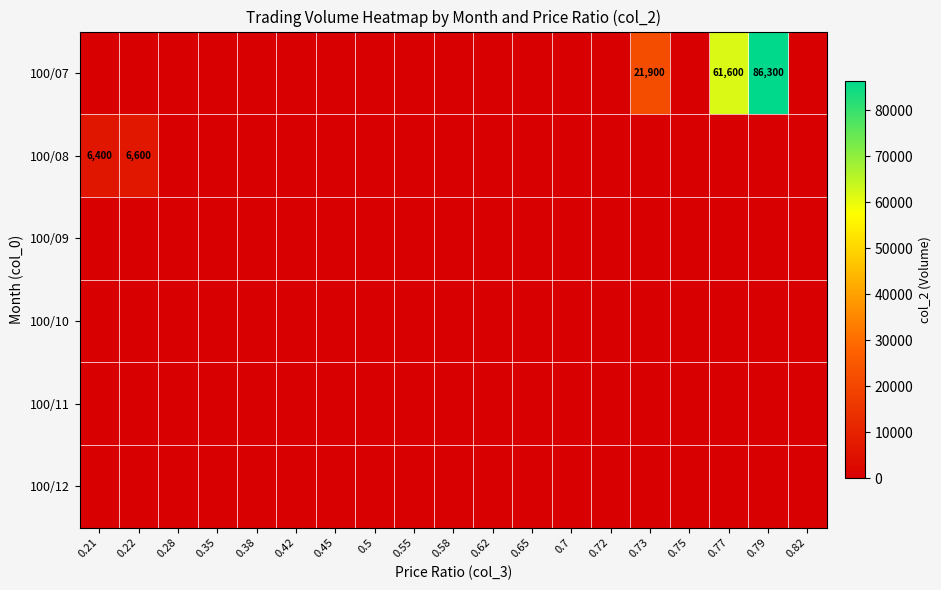

Between 0.79 and 0.35, which is larger?

0.79